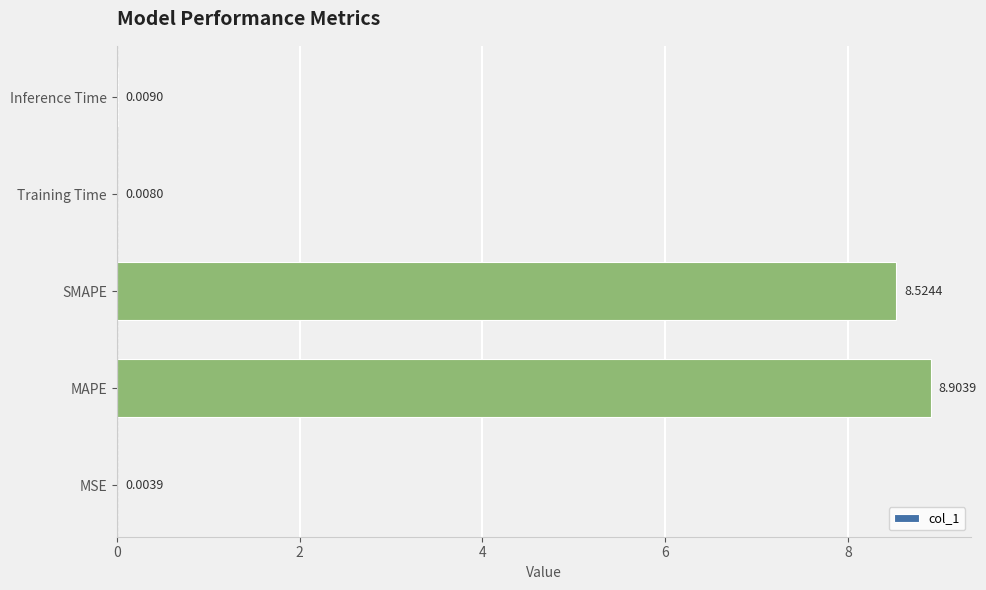

Are the bars horizontal?

Yes